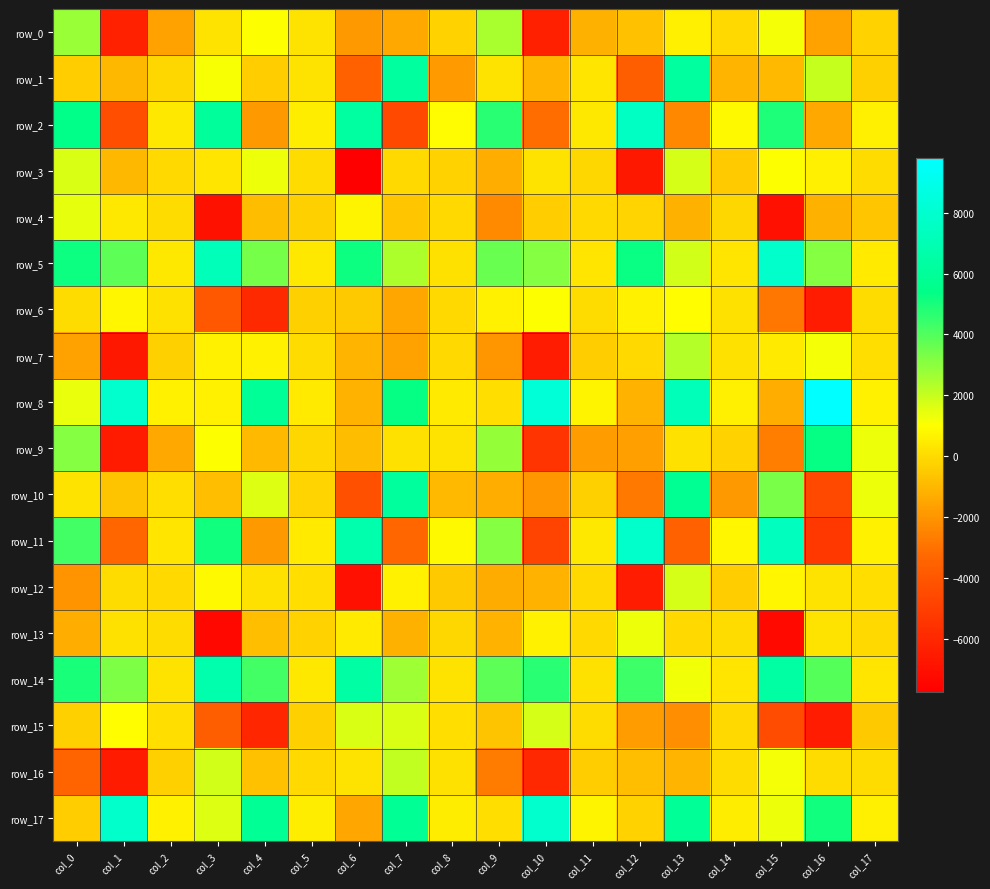

Which category has the highest value in the row_14 series?

col_3